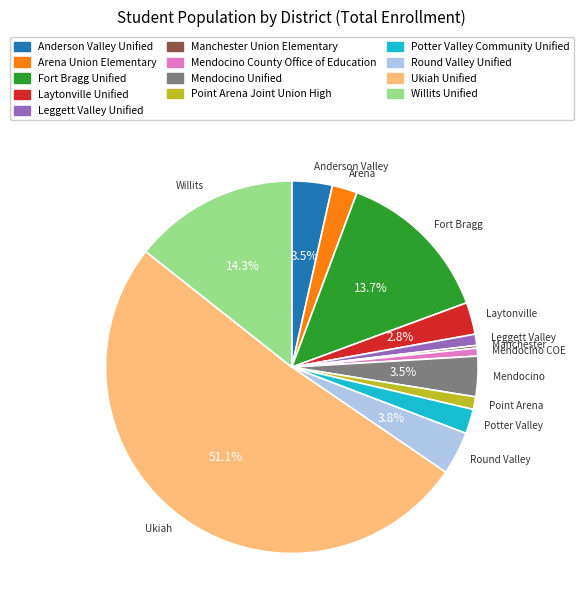

Which slice represents more than half of the pie?

Ukiah Unified